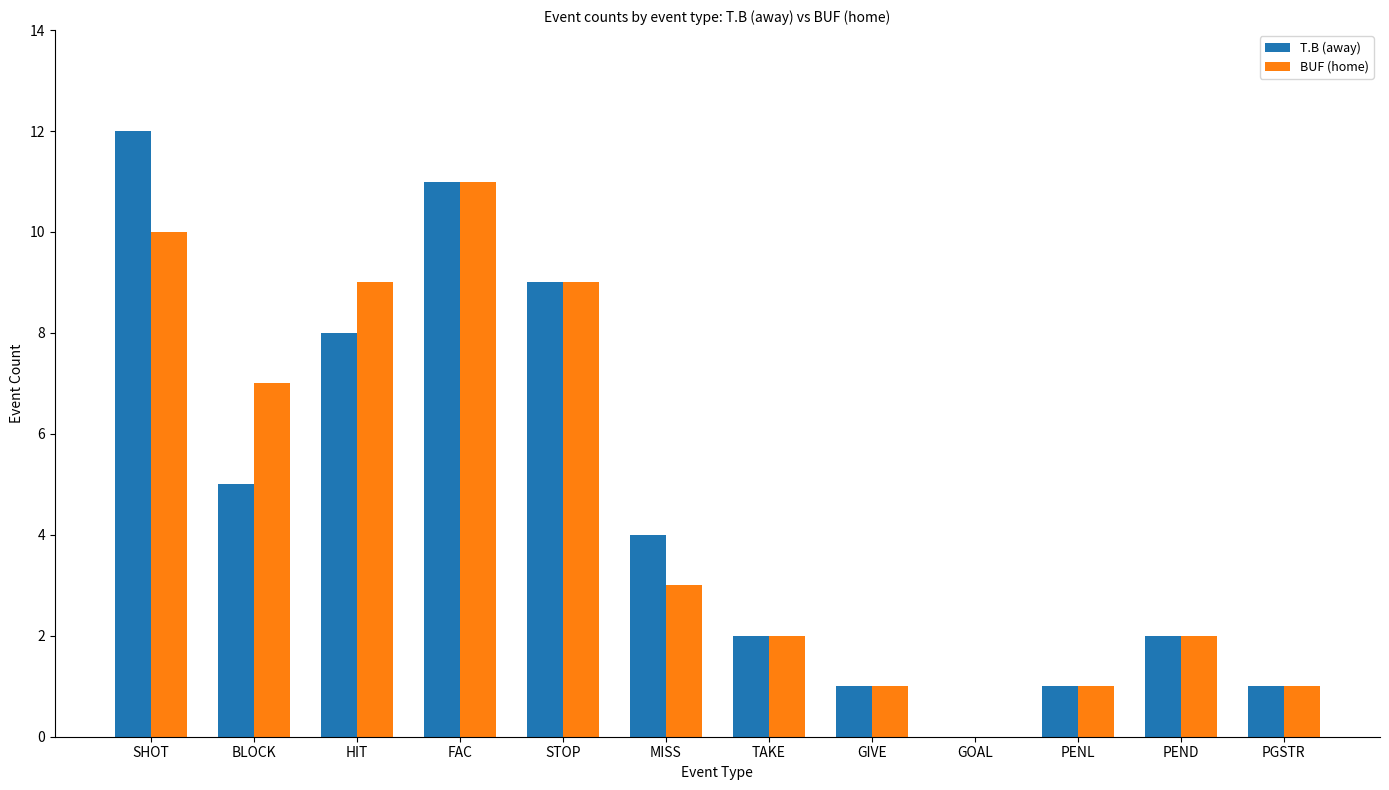

Which label corresponds to the largest value in the chart?

SHOT